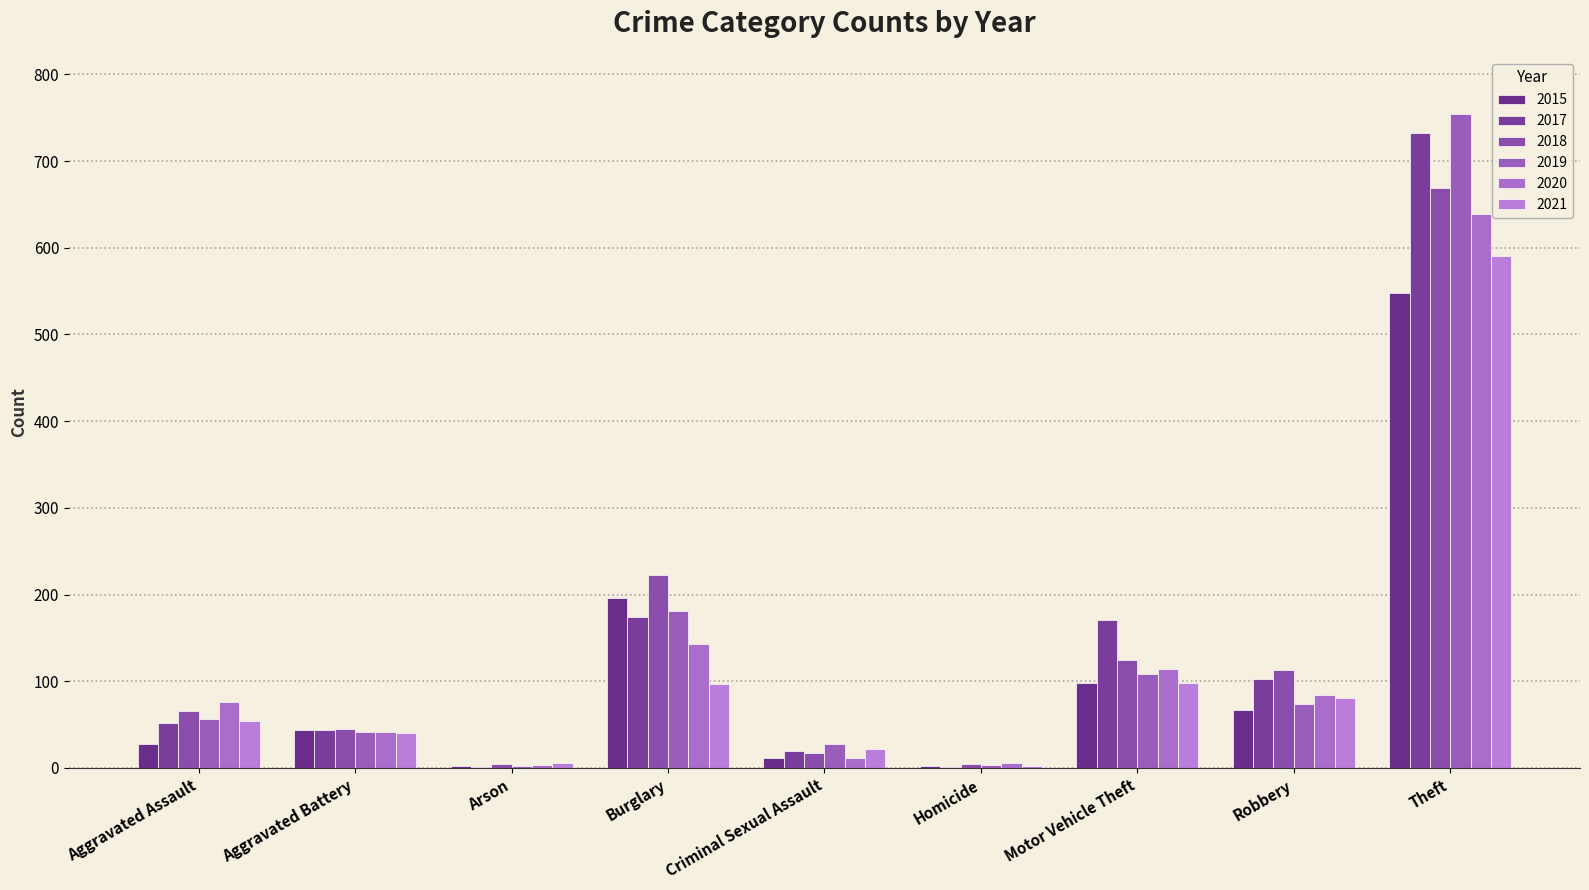

Does the chart contain stacked bars?

No